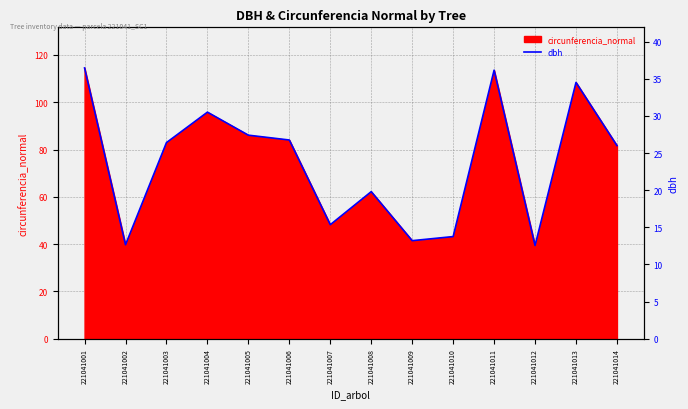

How many points are lower than both their immediate neighbors (excluding endpoints)?

4